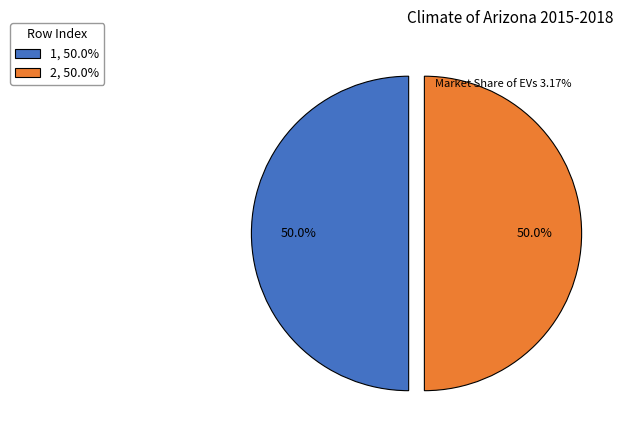

What percentage do 2, 50.0% and 1, 50.0% together represent?

100.0%